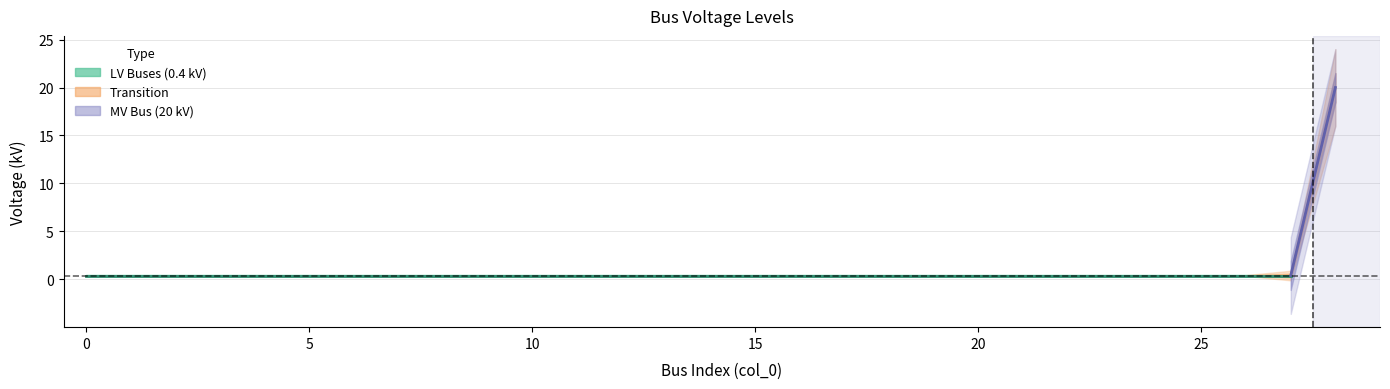

What is the greatest value displayed?

20.0